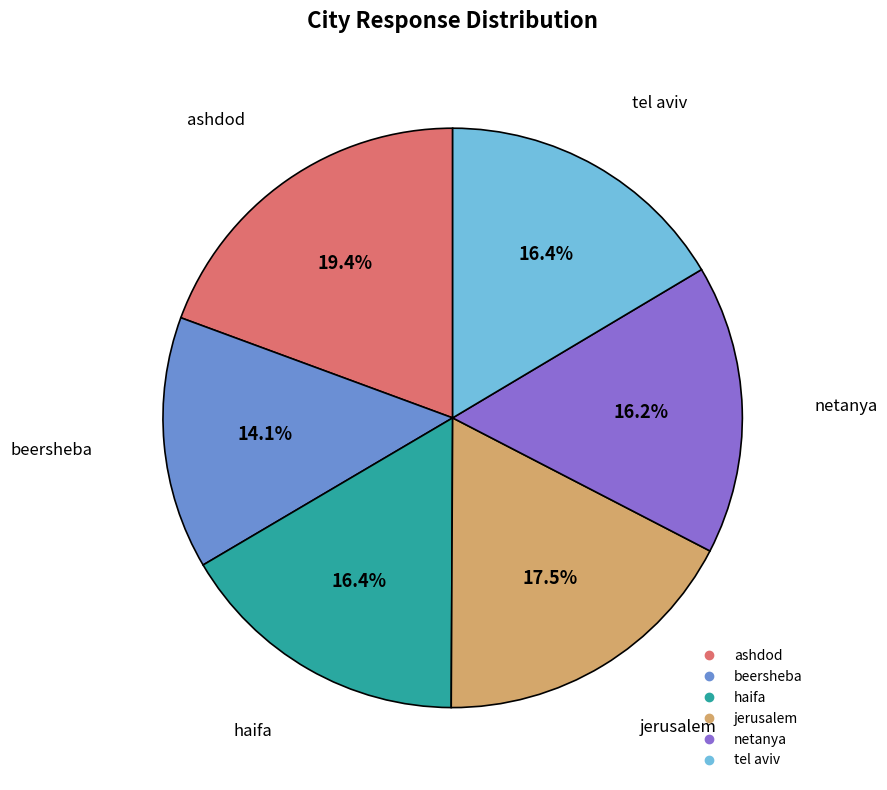

Combined, do tel aviv and ashdod account for over 50%?

No